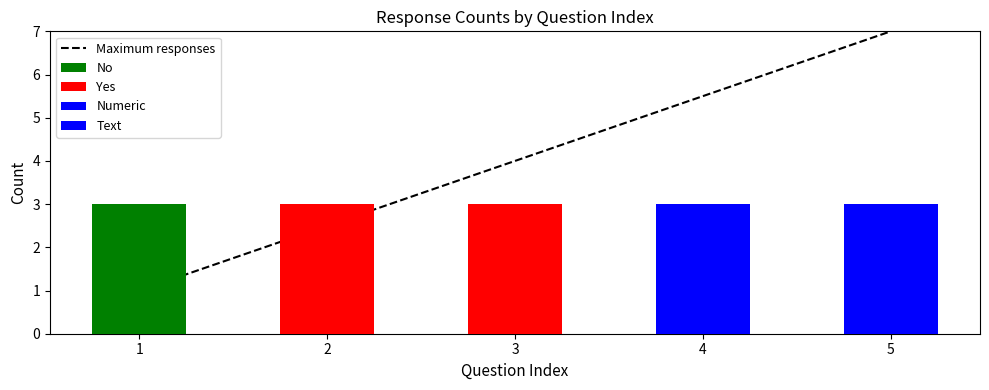

Reading left to right, what are all the values shown in this chart?

Maximum responses: 1=1.0	2=2.5	3=4.0	4=5.5	5=7.0
No: 1=3.0	2=0.0	3=0.0	4=0.0	5=0.0
Yes: 1=0.0	2=3.0	3=3.0	4=0.0	5=0.0
Numeric: 1=0.0	2=0.0	3=0.0	4=3.0	5=0.0
Text: 1=0.0	2=0.0	3=0.0	4=0.0	5=3.0